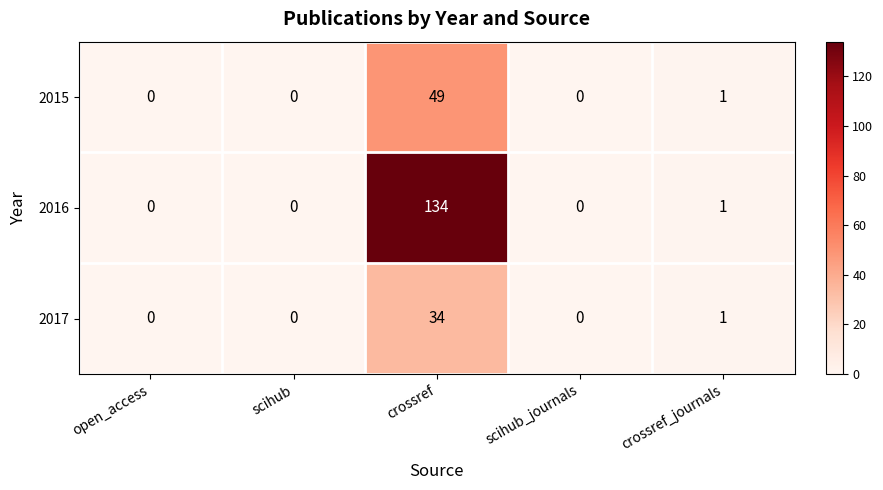

What is the approximate value of 2017 at crossref?

34